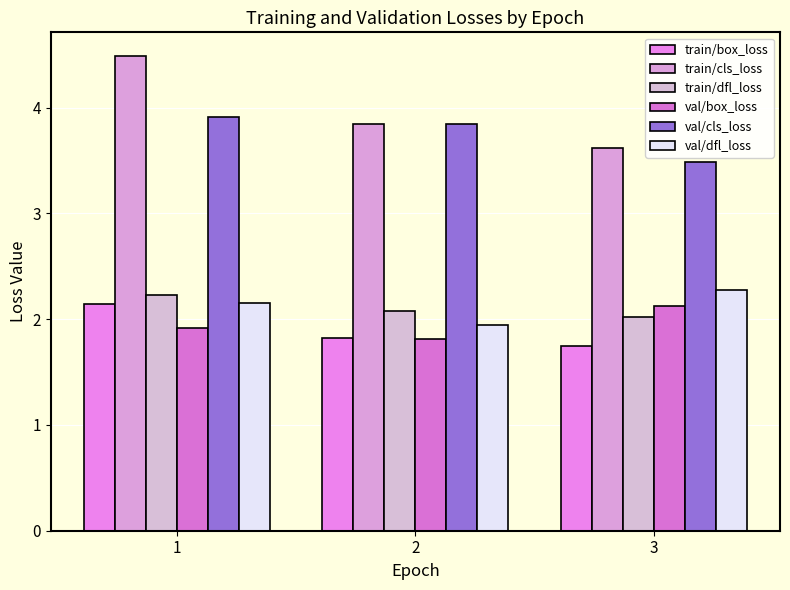

What is the sum of the train/dfl_loss values at 2 and 3?

4.1